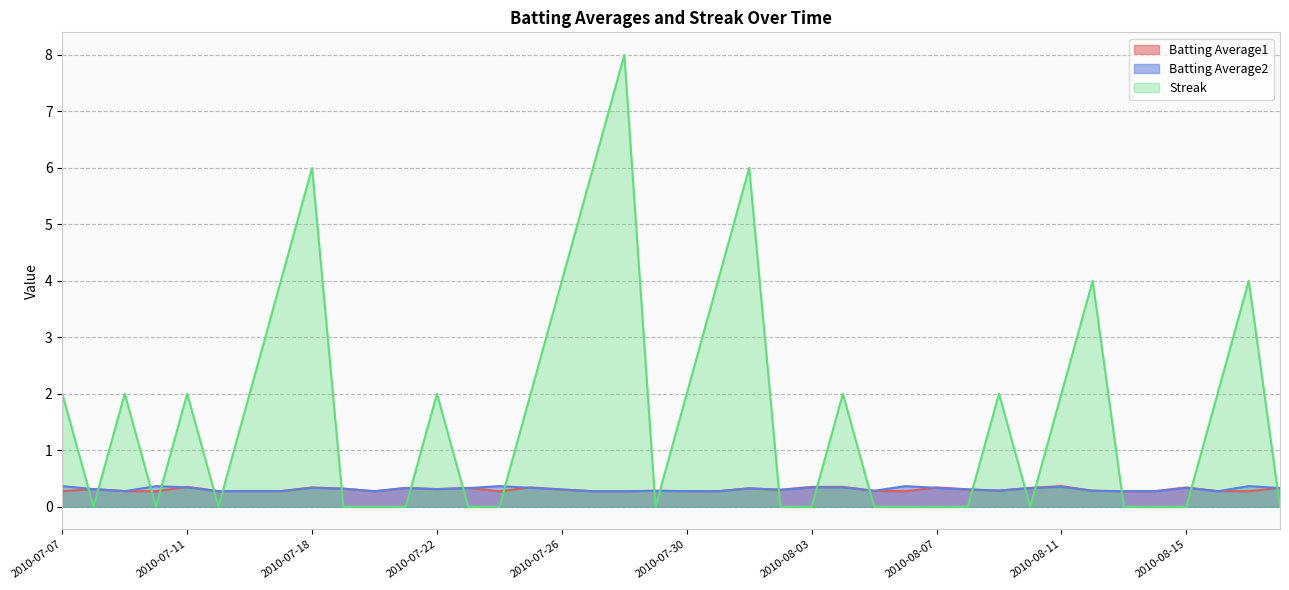

What is the spread (max minus min) of values at 2010-07-24?

0.4